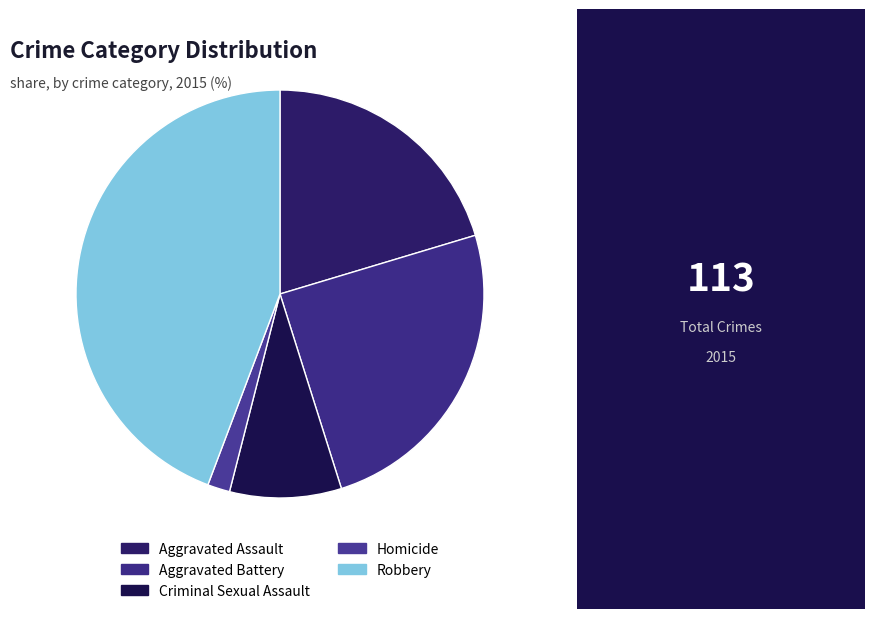

What percentage is the Robbery slice, to the nearest percent?

44%